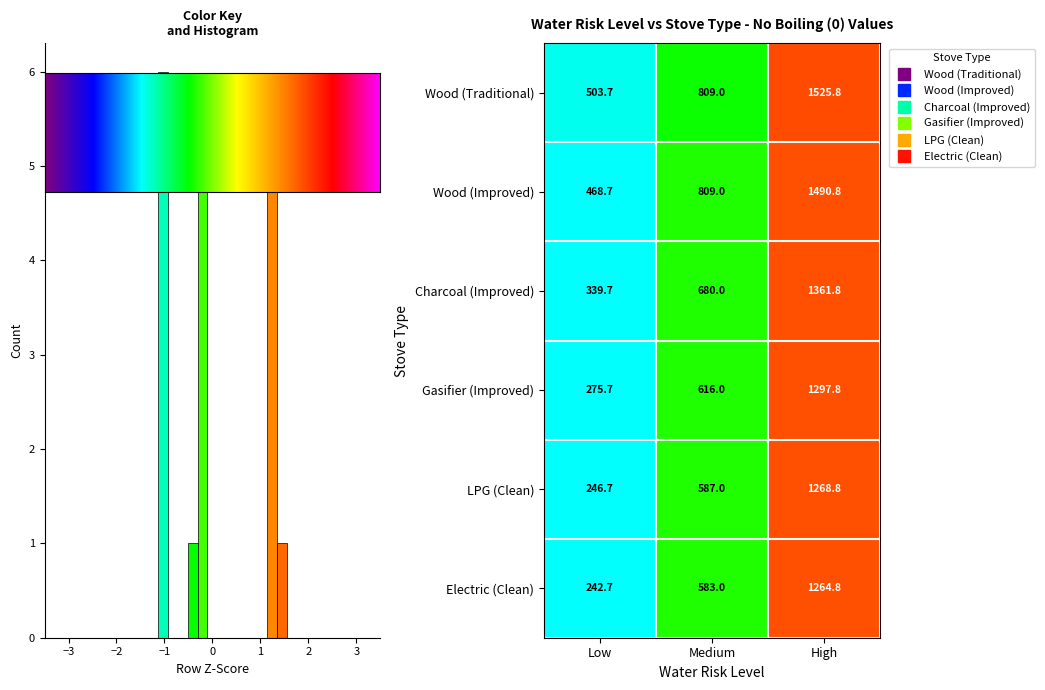

What is the difference between the second highest and minimum values in the row_2 series?

0.8